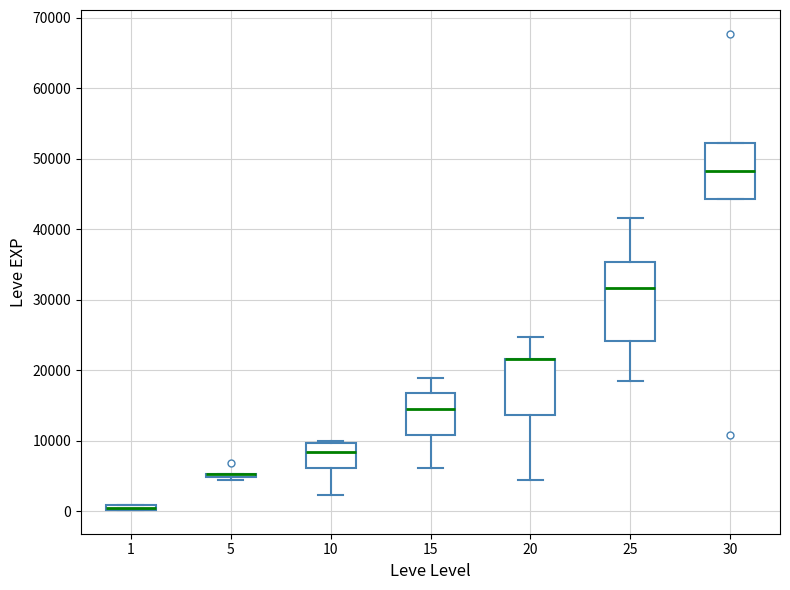

Which box is the tallest, from its lower edge to its upper edge?

25